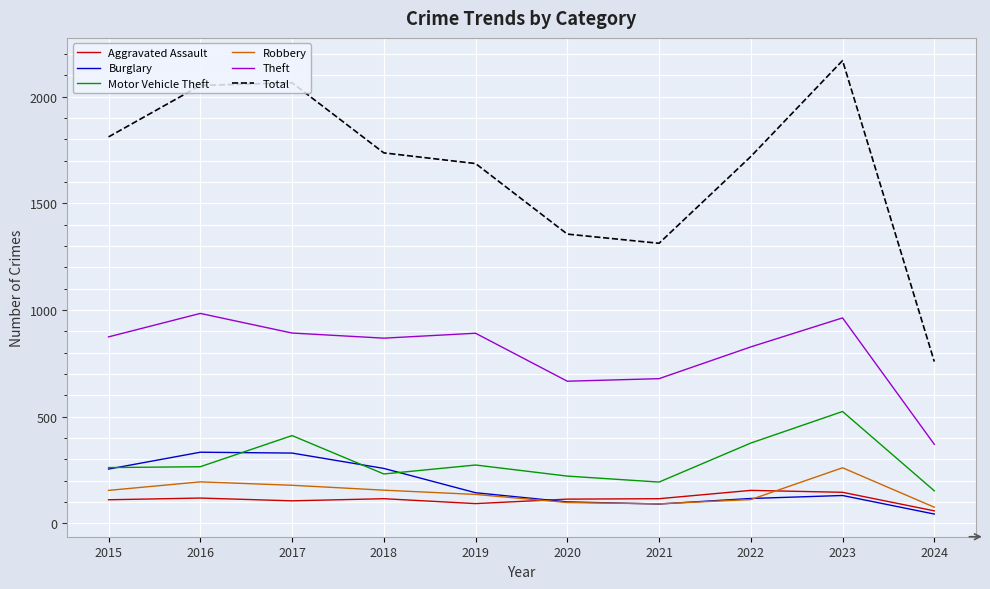

What is the total value across all series at 2018?

3363